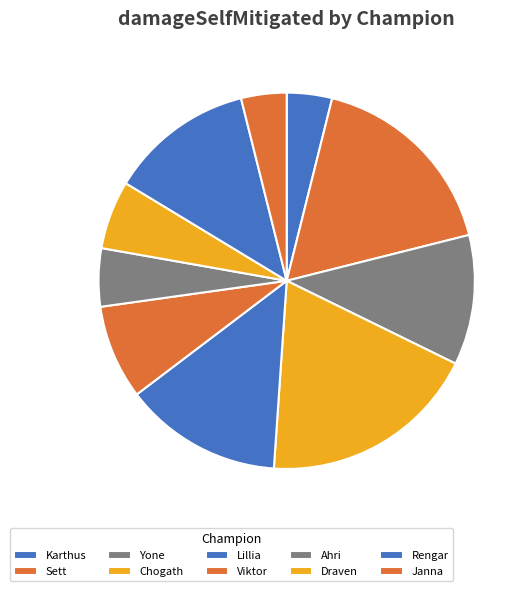

What is the largest slice in the pie chart?

Chogath